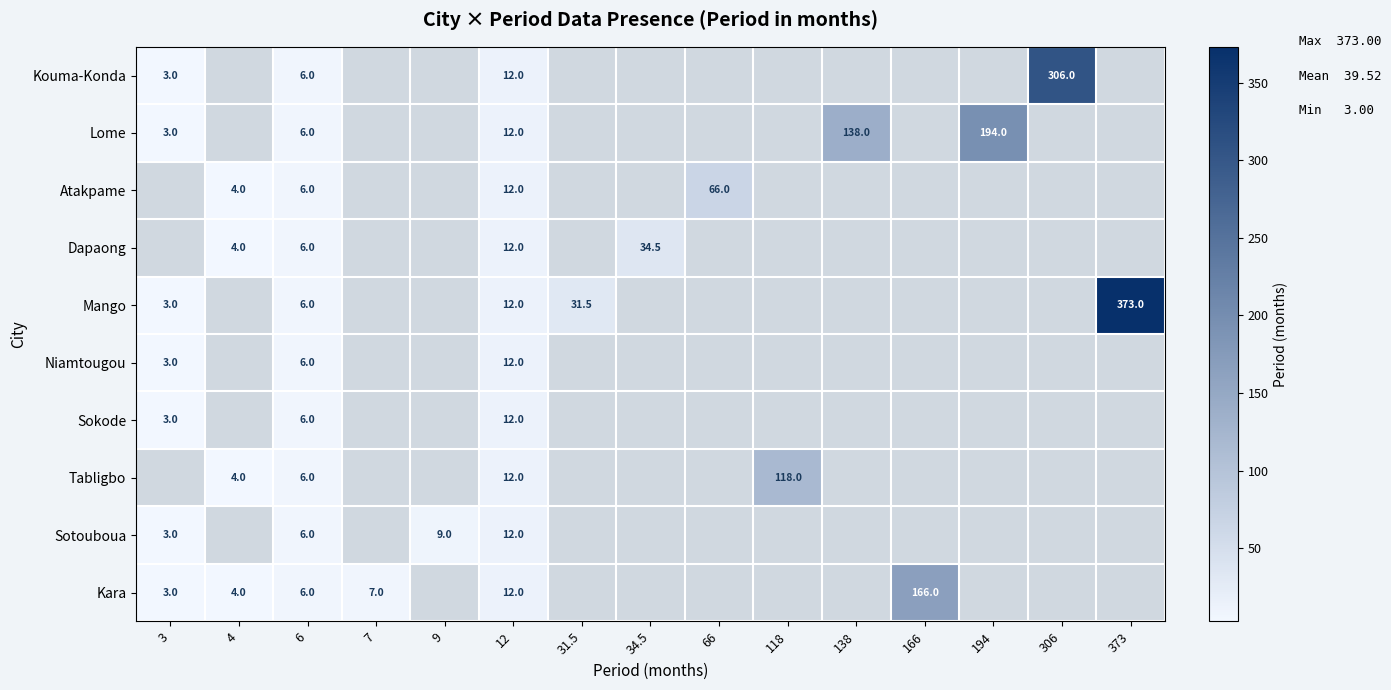

What is the difference between the Niamtougou values at 12 and 6?

6.0